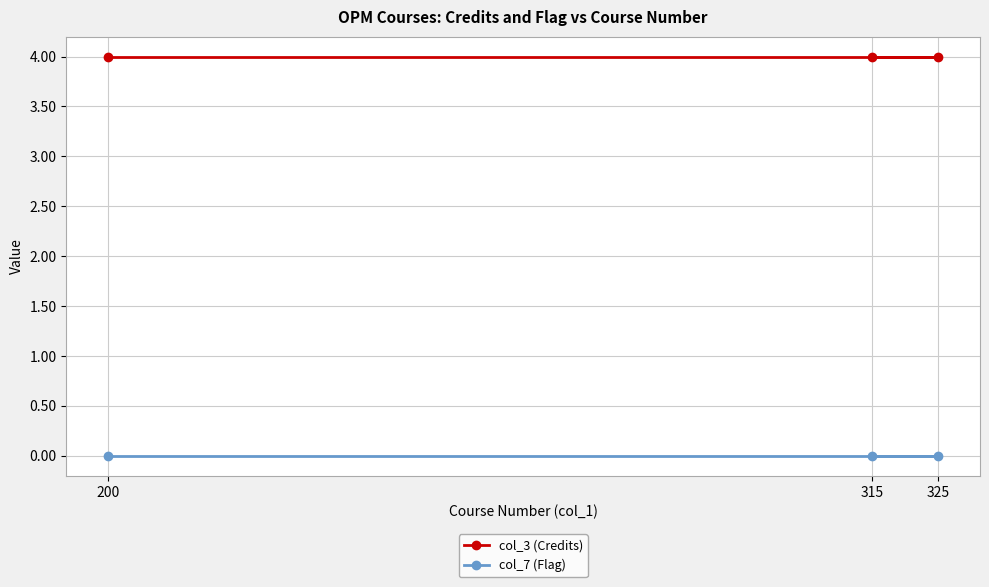

What is the value of the col_3 (Credits) point at the 3rd from the left?

4